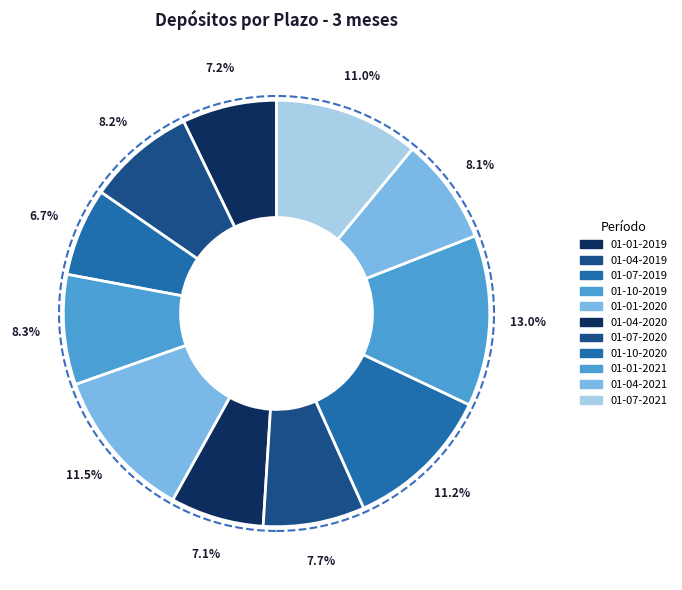

The 01-01-2021 slice represents 23% of the pie. True or false?

False